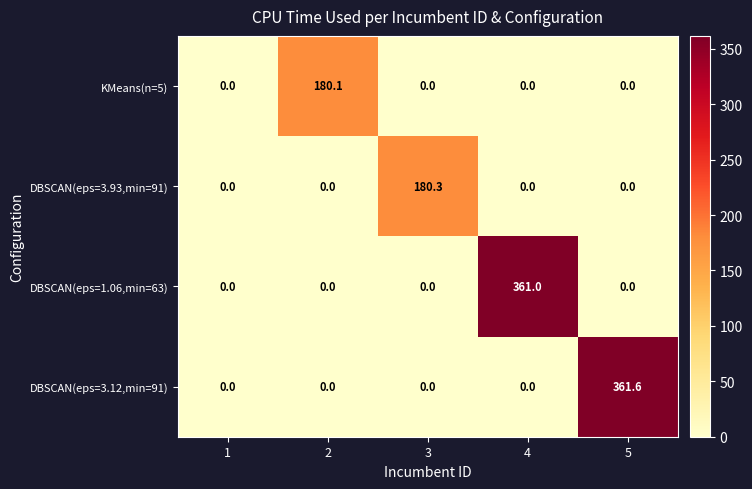

True or false: KMeans(n=5) has a value of 0.0 at 3.

True